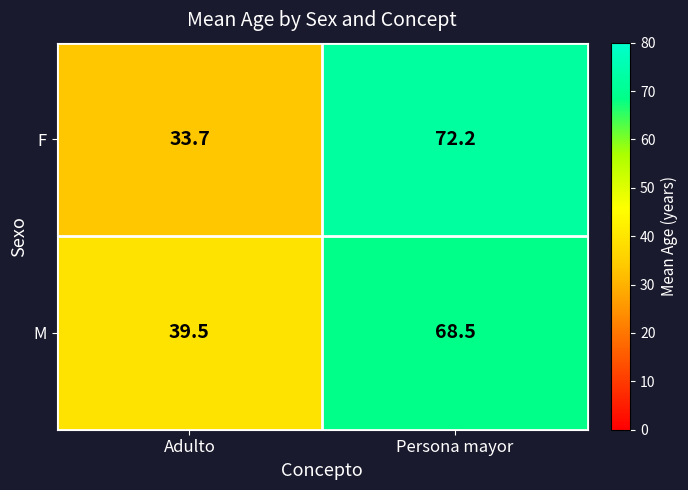

Reading left to right, what are all the values shown in this chart?

F: Adulto=33.7	Persona mayor=72.2
M: Adulto=39.5	Persona mayor=68.5